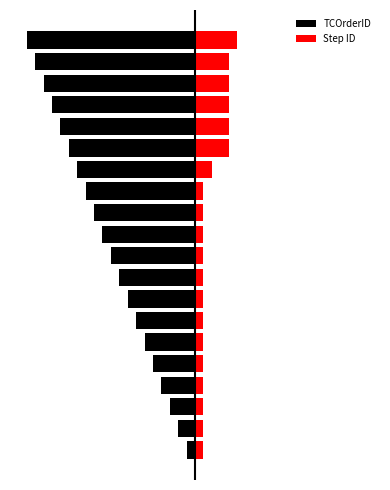

Reading left to right, list all the values displayed in this chart.

TCOrderID: 0=-1	1=-2	2=-3	3=-4	4=-5	5=-6	6=-7	7=-8	8=-9	9=-10	10=-11	11=-12	12=-13	13=-14	14=-15	15=-16	16=-17	17=-18	18=-19	19=-20
Step ID: 0=1	1=1	2=1	3=1	4=1	5=1	6=1	7=1	8=1	9=1	10=1	11=1	12=1	13=2	14=4	15=4	16=4	17=4	18=4	19=5